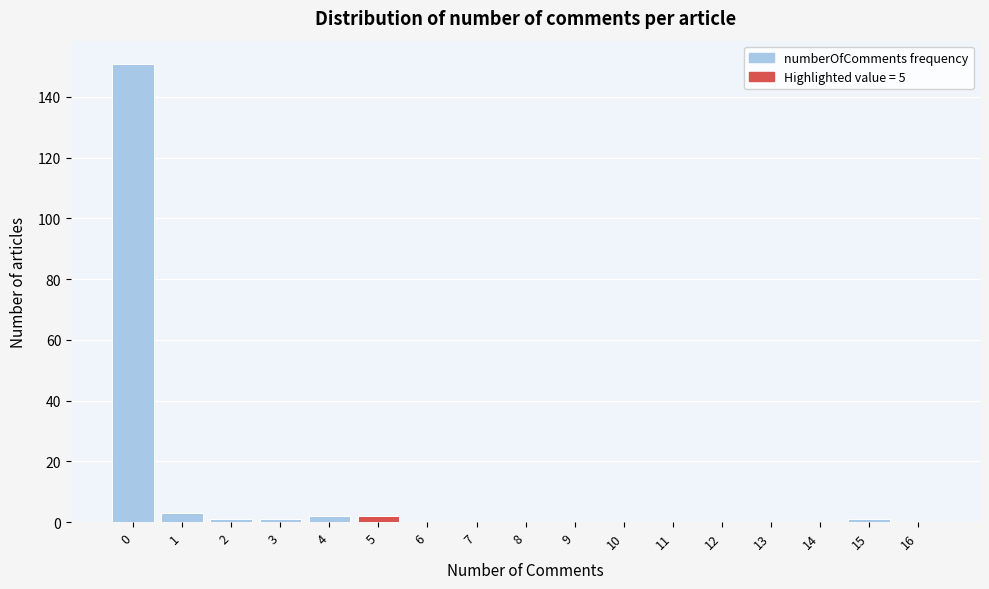

Reading right to left, what are all the values shown in this chart?

16=0	15=1	14=0	13=0	12=0	11=0	10=0	9=0	8=0	7=0	6=0	5=2	4=2	3=1	2=1	1=3	0=151